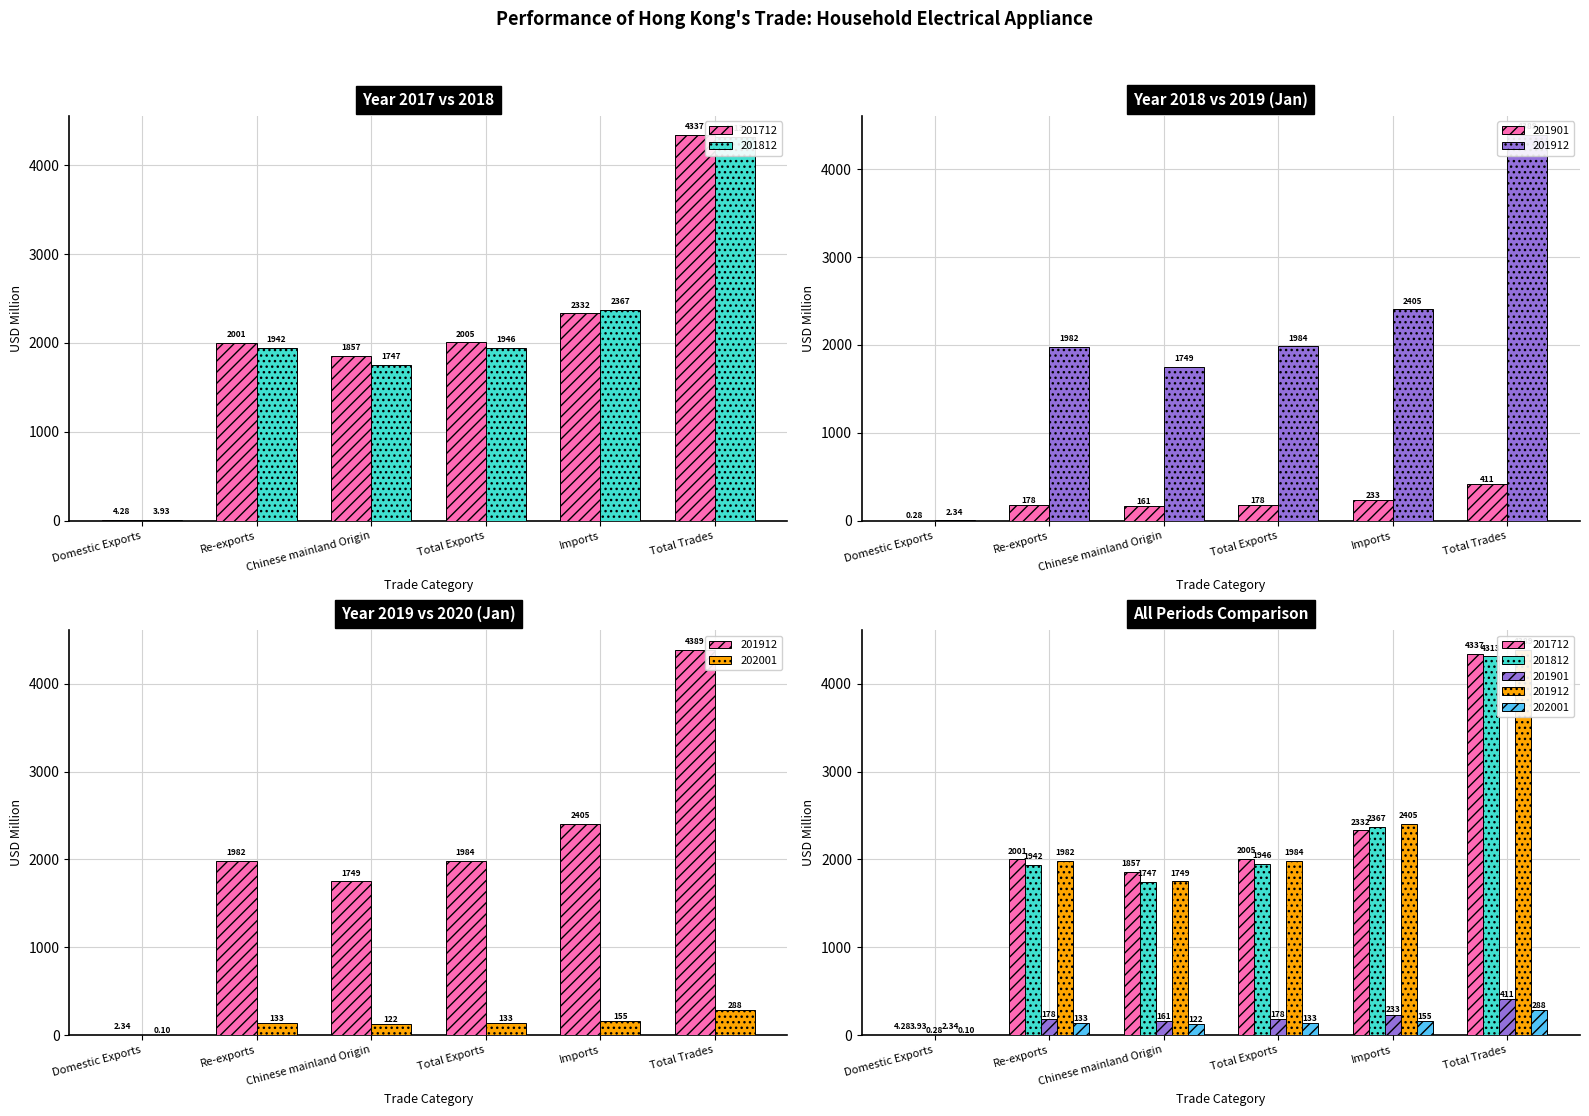

Which series has the largest total across all categories?

201712